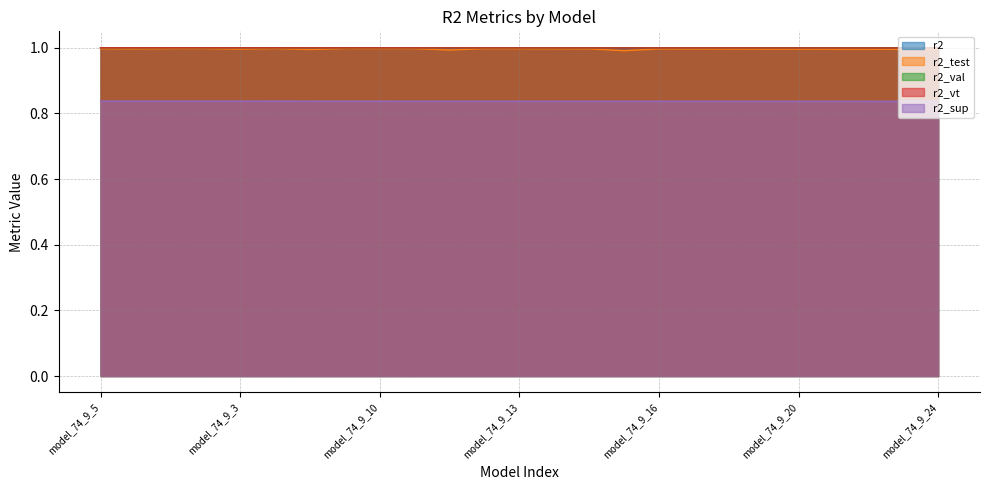

At which label is r2_val closest to 0?

model_74_9_24